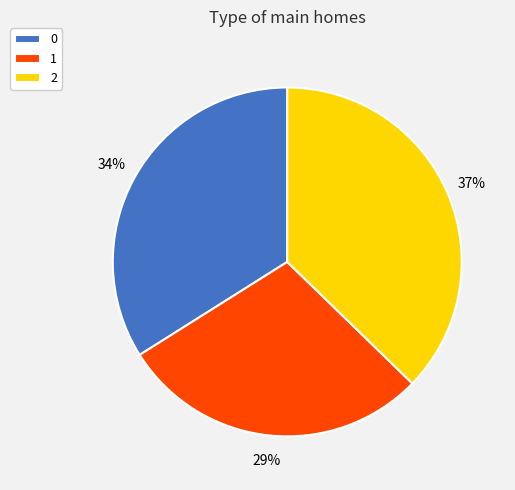

How many segments does this pie chart have?

3